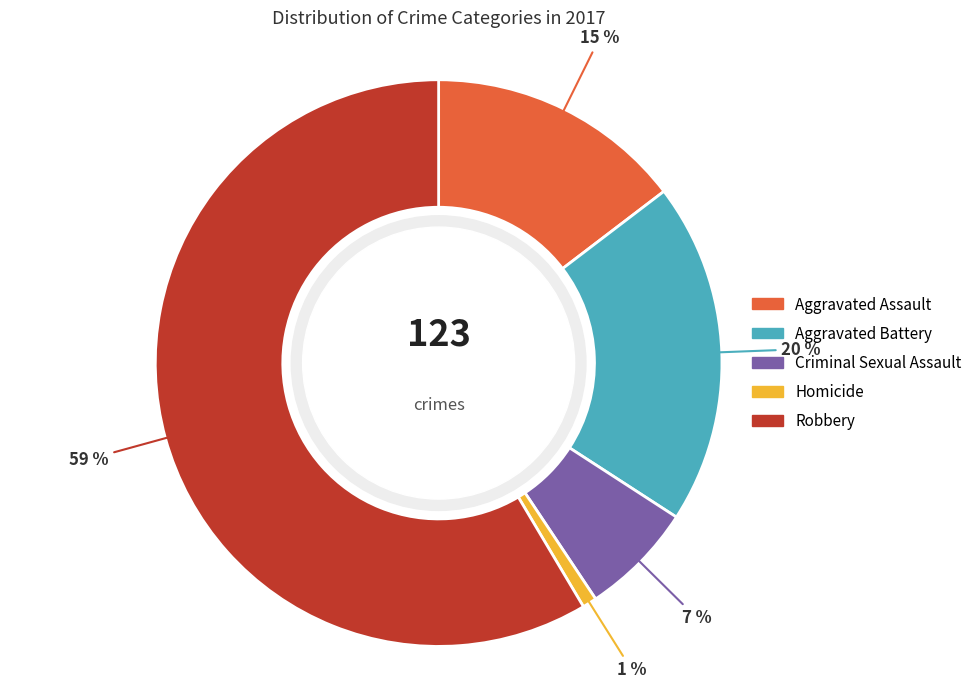

Is the sum of Aggravated Battery and Criminal Sexual Assault greater than half?

No